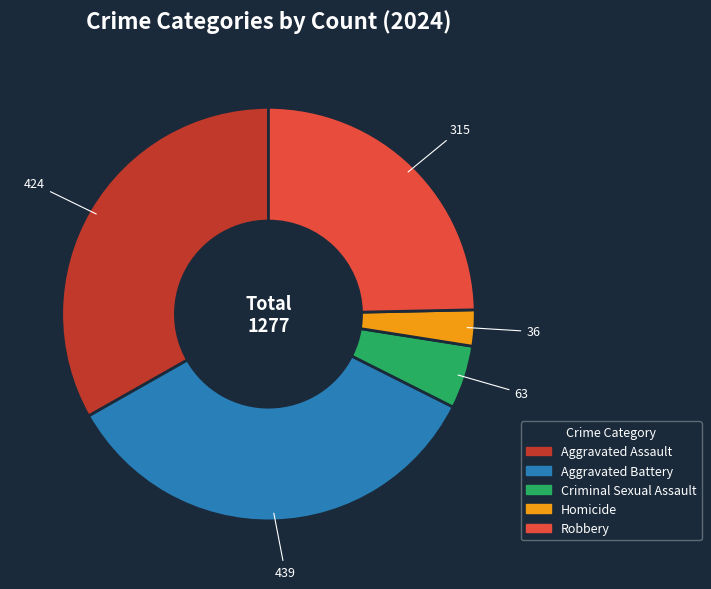

Which has a higher value, Aggravated Battery or Robbery?

Aggravated Battery